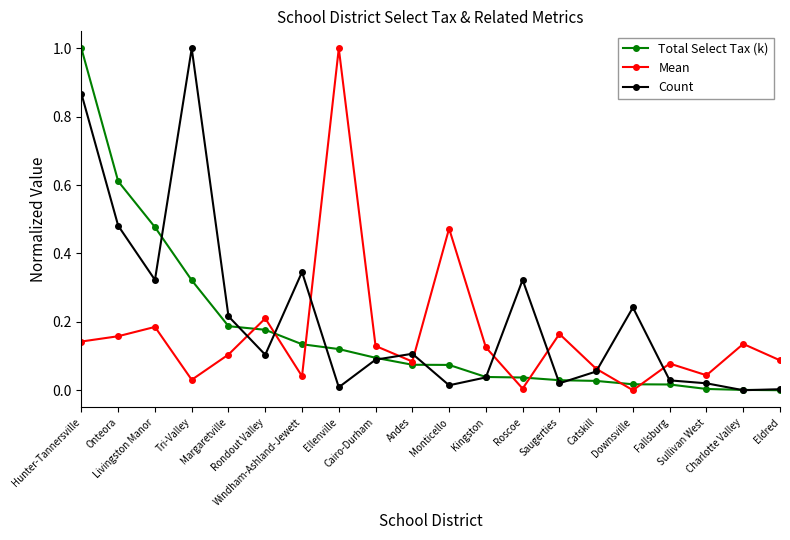

What is the maximum value shown in the chart?

1.0